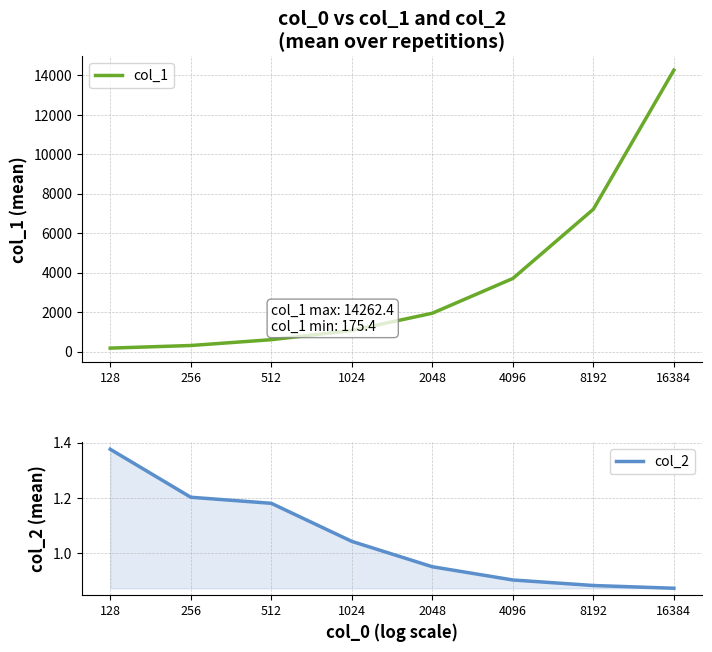

At how many categories does at least one series exceed 8887?

1